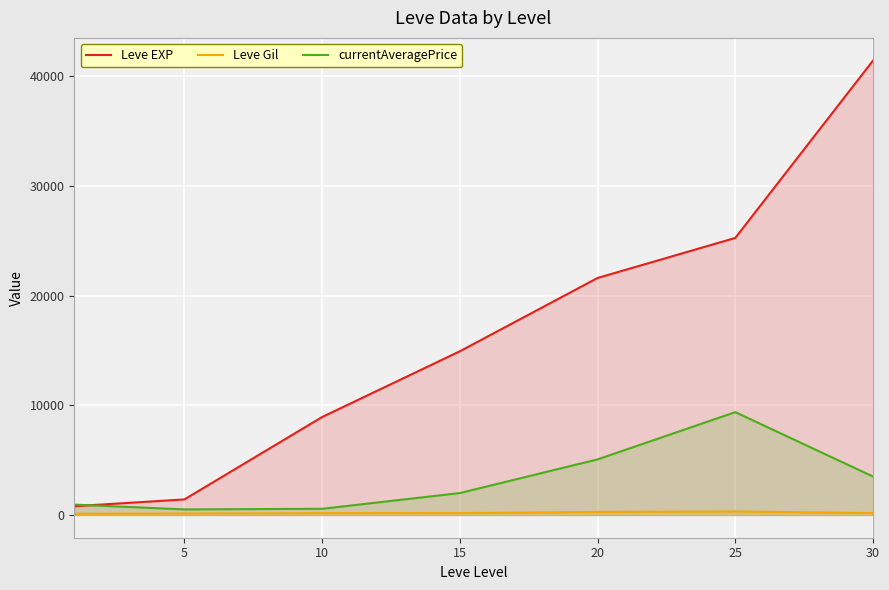

What value does the currentAveragePrice series have at 10?

565.3